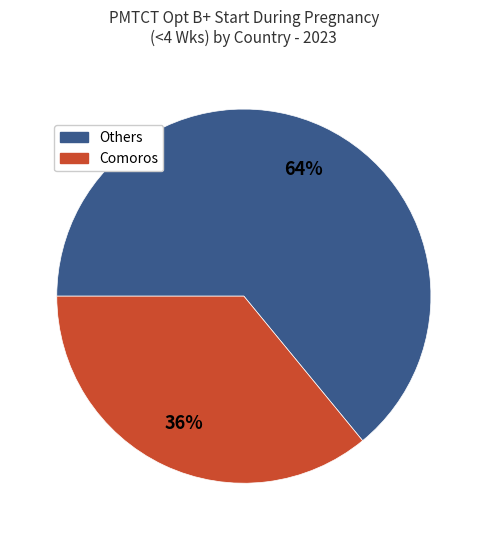

The Others slice represents 76% of the pie. True or false?

False